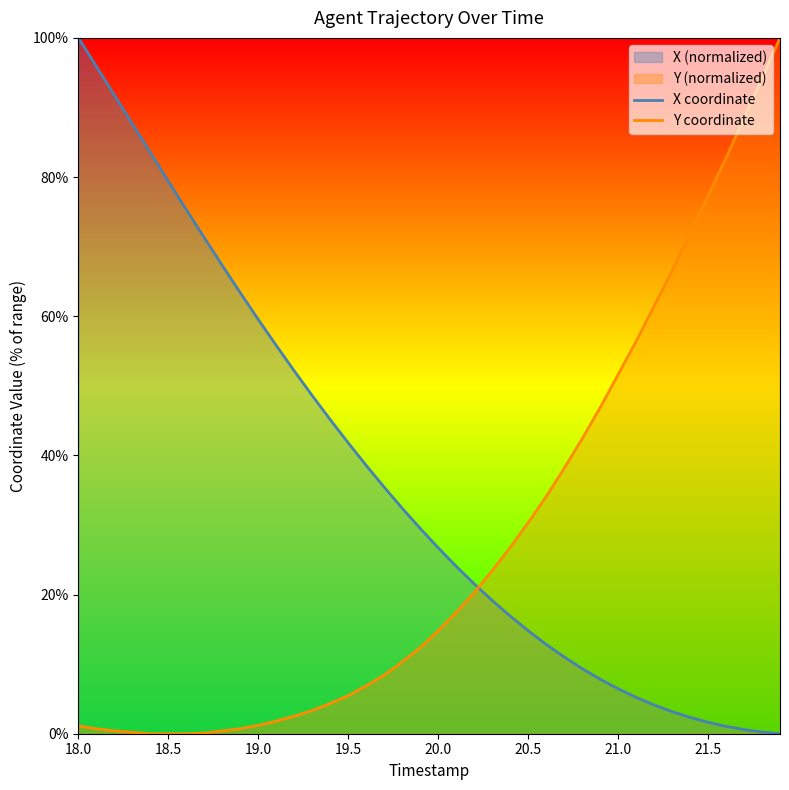

Which series has the widest spread of values?

X coordinate